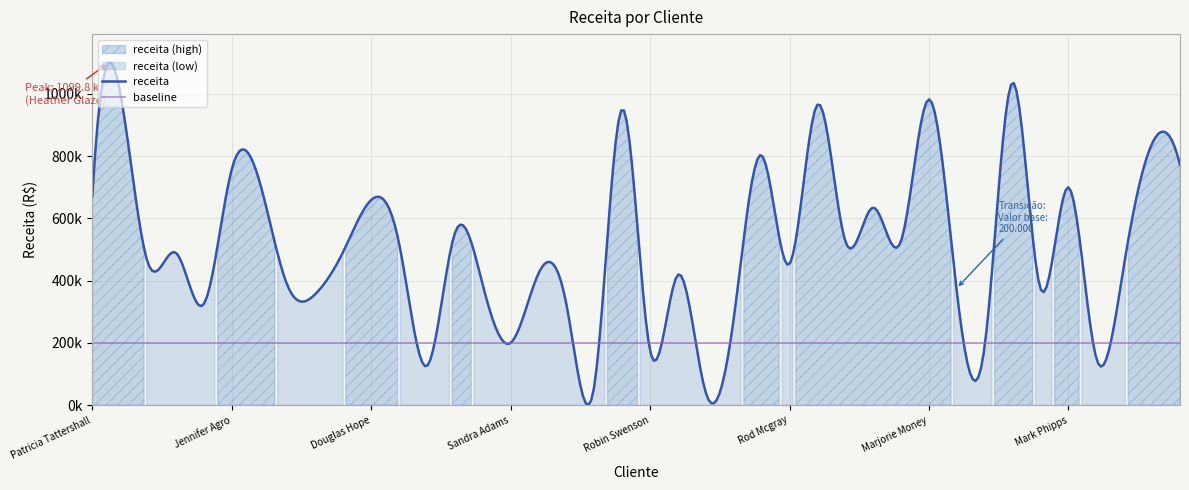

Does the chart display data point markers on the line(s)?

No